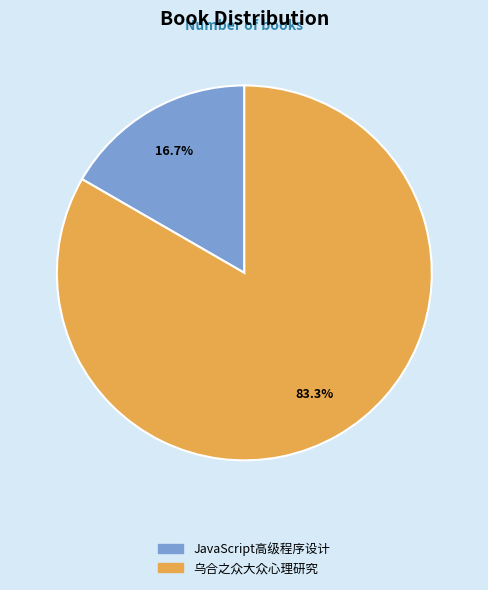

Is there a majority slice in this chart?

Yes